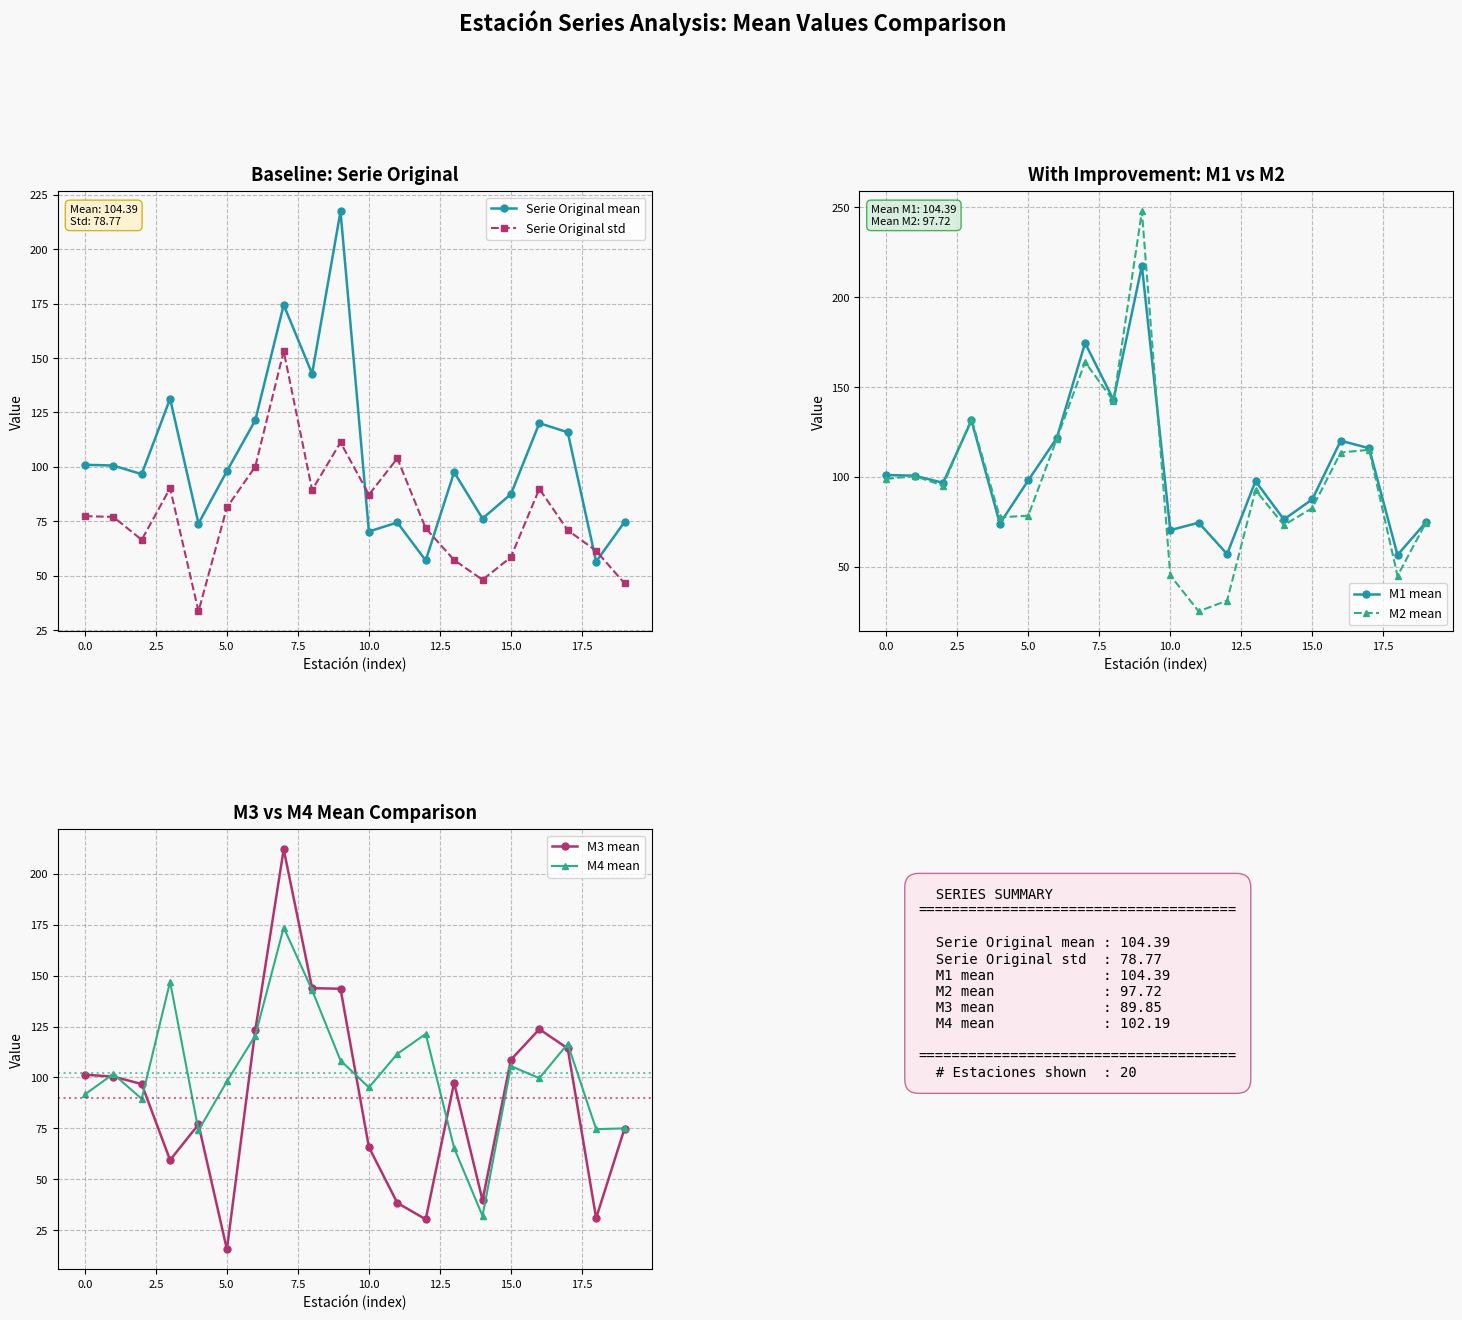

What is the lowest value of the M2 mean series?

25.1